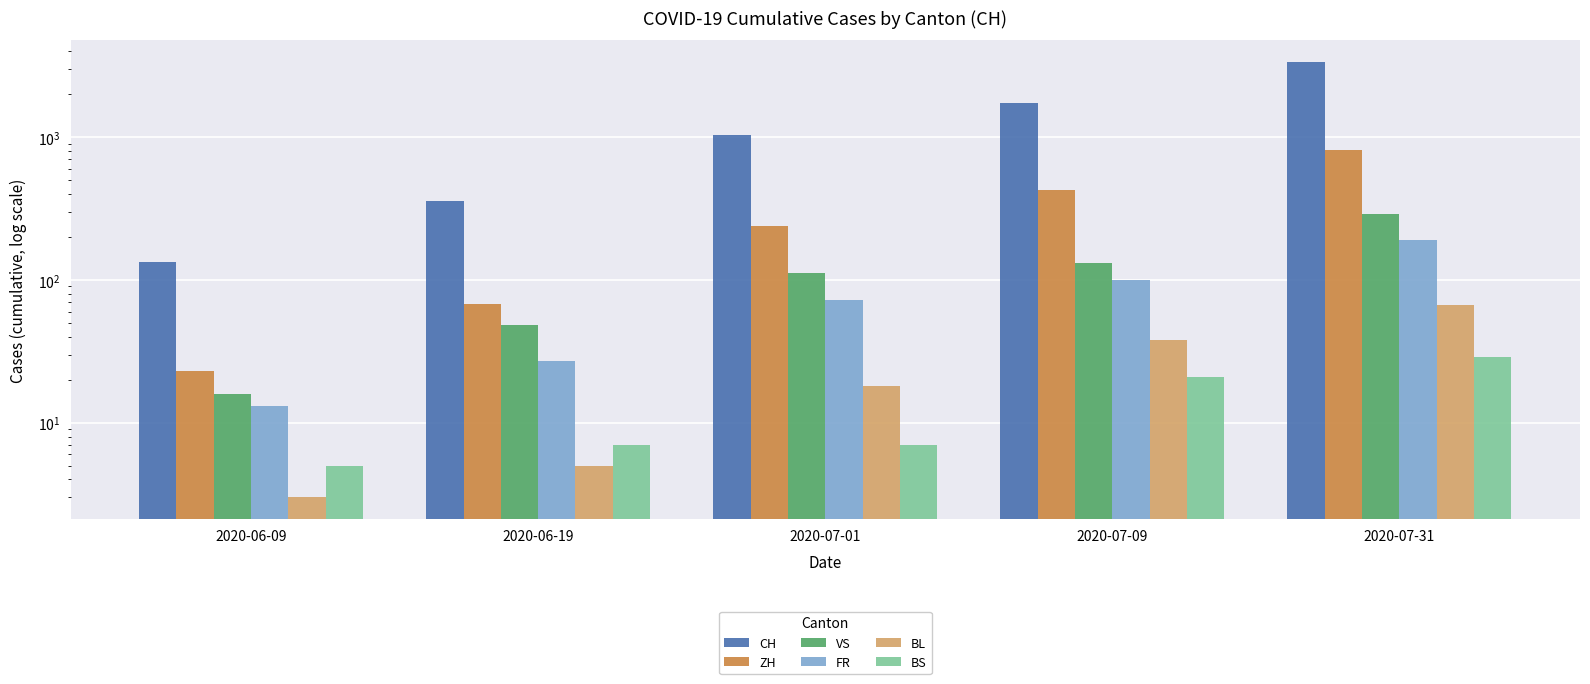

What are all the series names shown in the legend?

CH, ZH, VS, FR, BL, BS